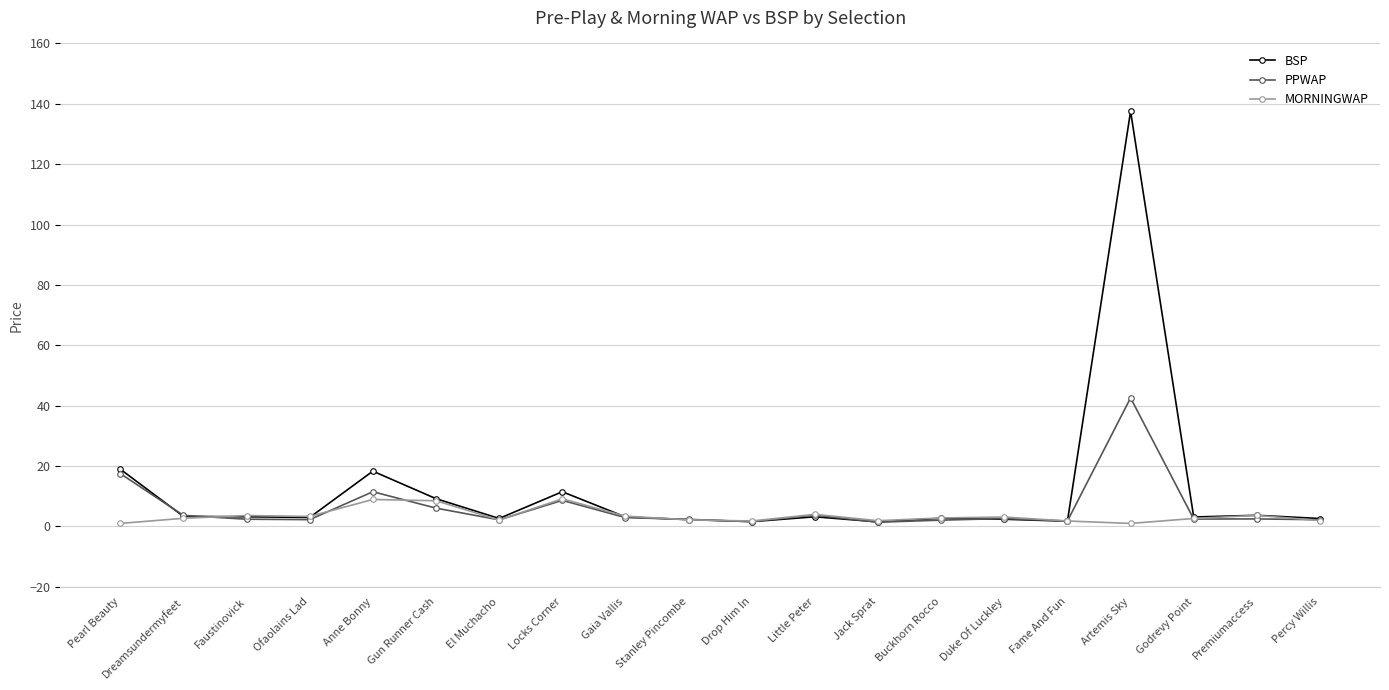

What is the value of the PPWAP point at the 19th from the left?

2.5